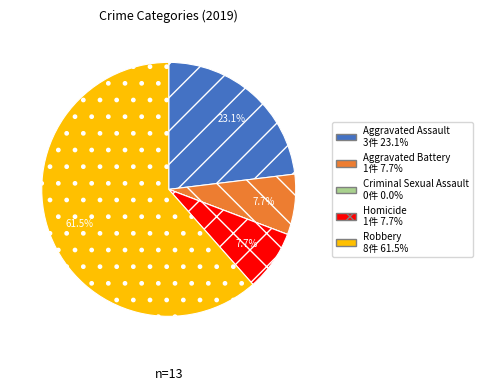

Which has a higher value, Aggravated Assault or Robbery?

Robbery